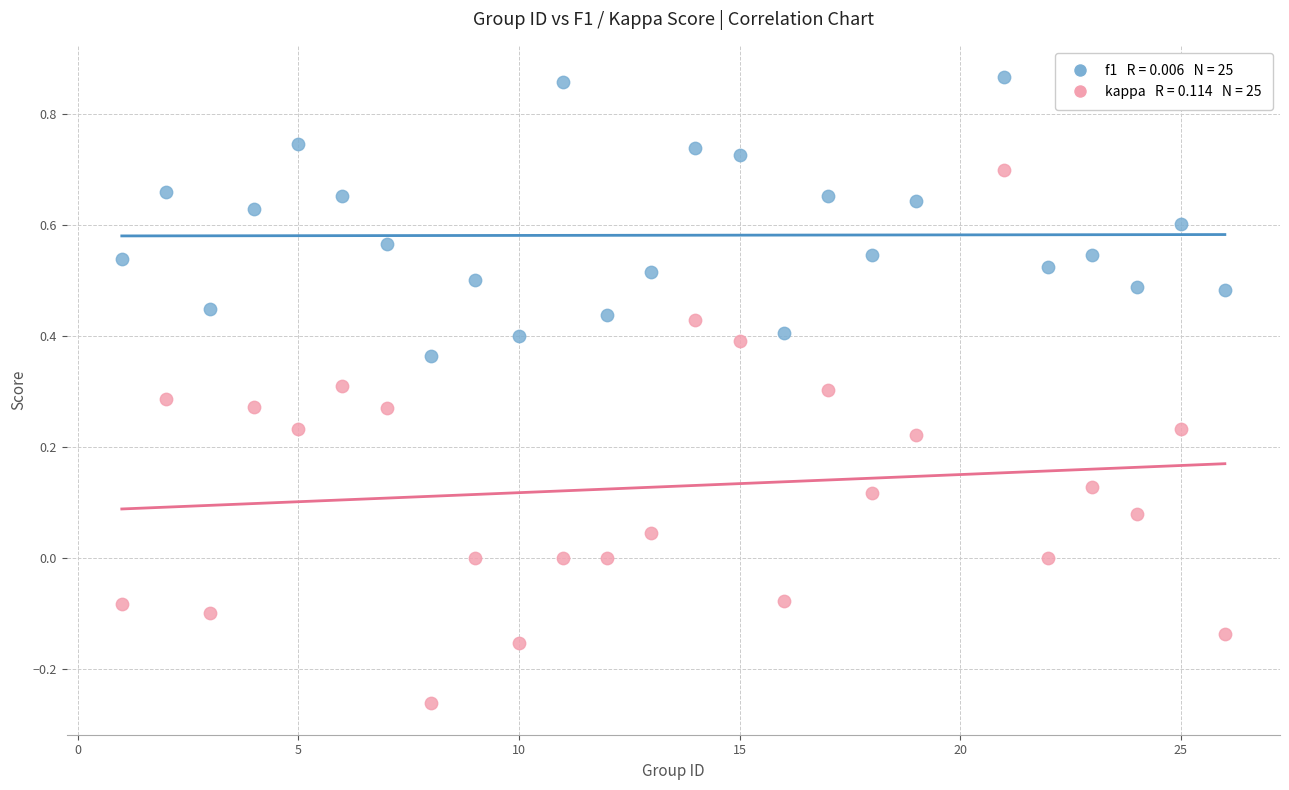

Across all data points, what is the range of X values (max minus min)?

25.0